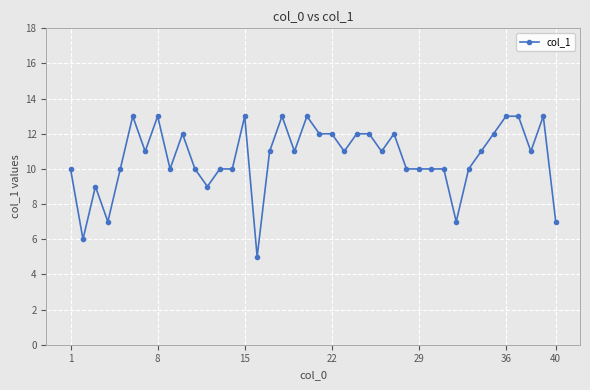

True or false: there are more than 0 points higher than both neighbors.

True